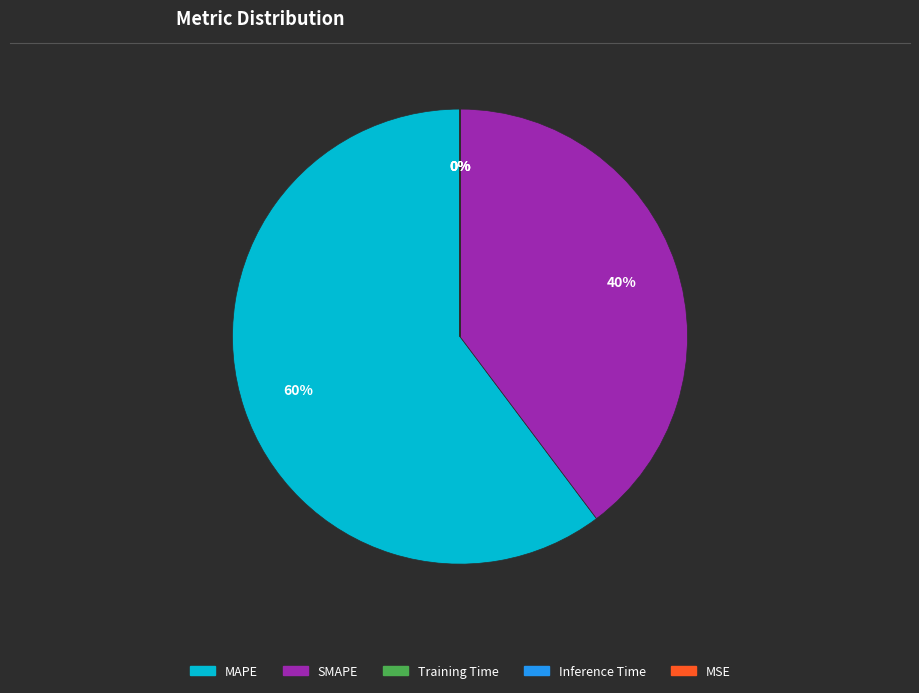

Is it true that MAPE is 69% of the pie?

False